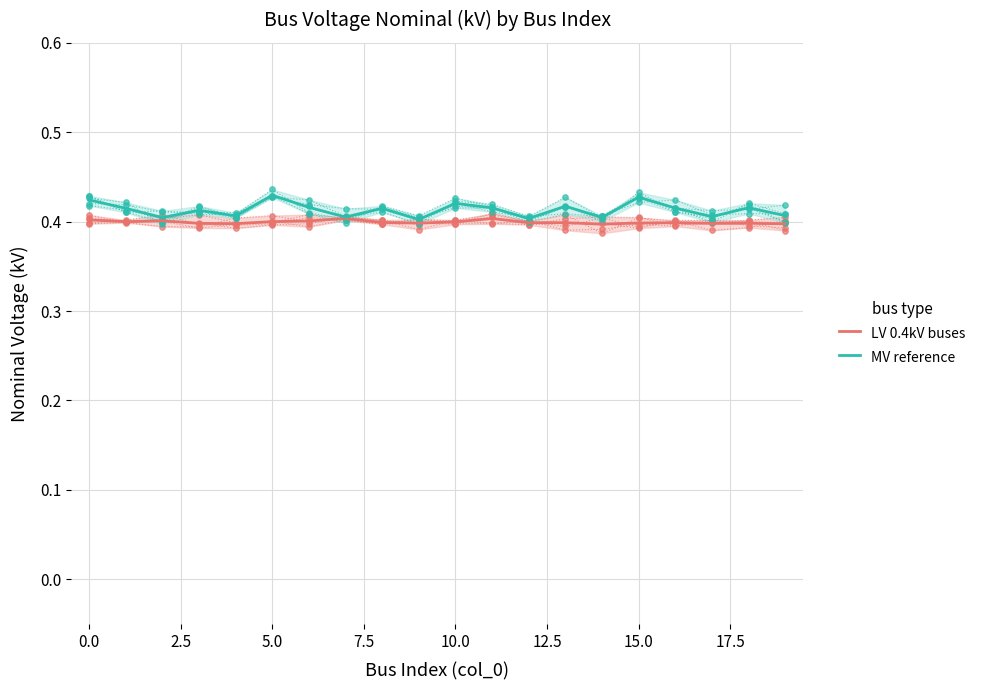

The value of LV 0.4kV buses at 5.0 is 0.4. True or false?

True